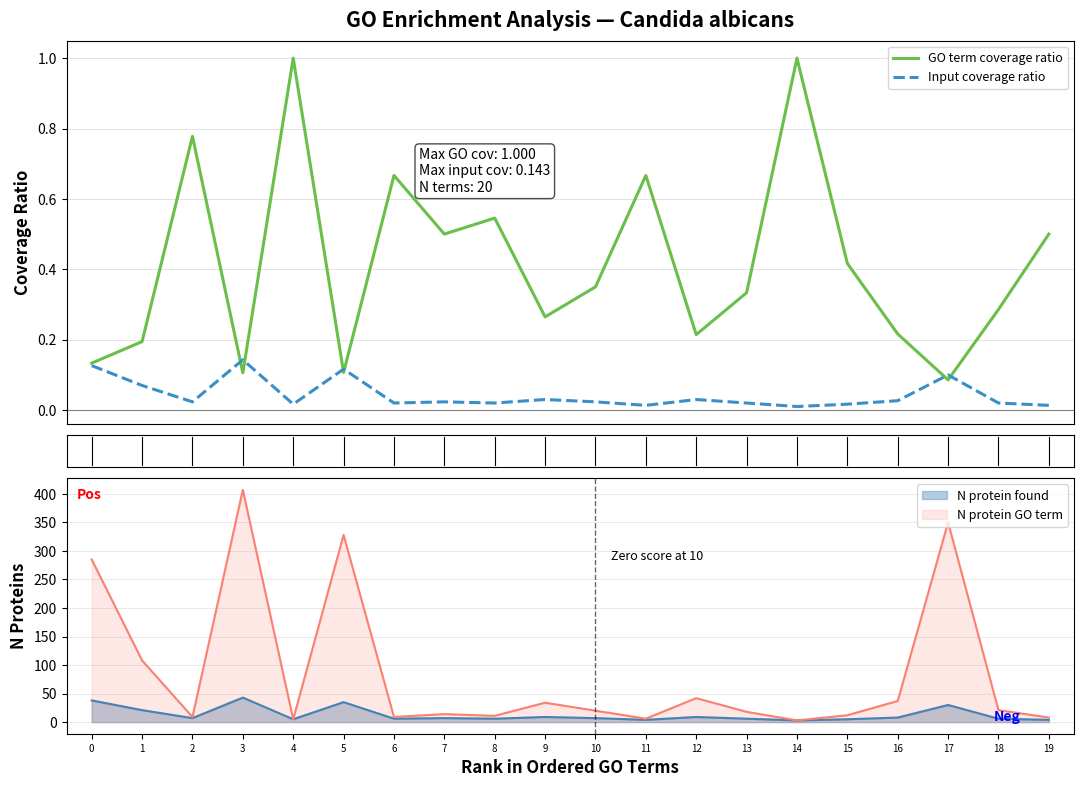

Reading left to right, transcribe all the data shown in this chart.

GO term coverage ratio: 0=0.1	1=0.2	2=0.8	3=0.1	4=1.0	5=0.1	6=0.7	7=0.5	8=0.5	9=0.3	10=0.3	11=0.7	12=0.2	13=0.3	14=1.0	15=0.4	16=0.2	17=0.1	18=0.3	19=0.5
Input coverage ratio: 0=0.1	1=0.1	2=0.0	3=0.1	4=0.0	5=0.1	6=0.0	7=0.0	8=0.0	9=0.0	10=0.0	11=0.0	12=0.0	13=0.0	14=0.0	15=0.0	16=0.0	17=0.1	18=0.0	19=0.0